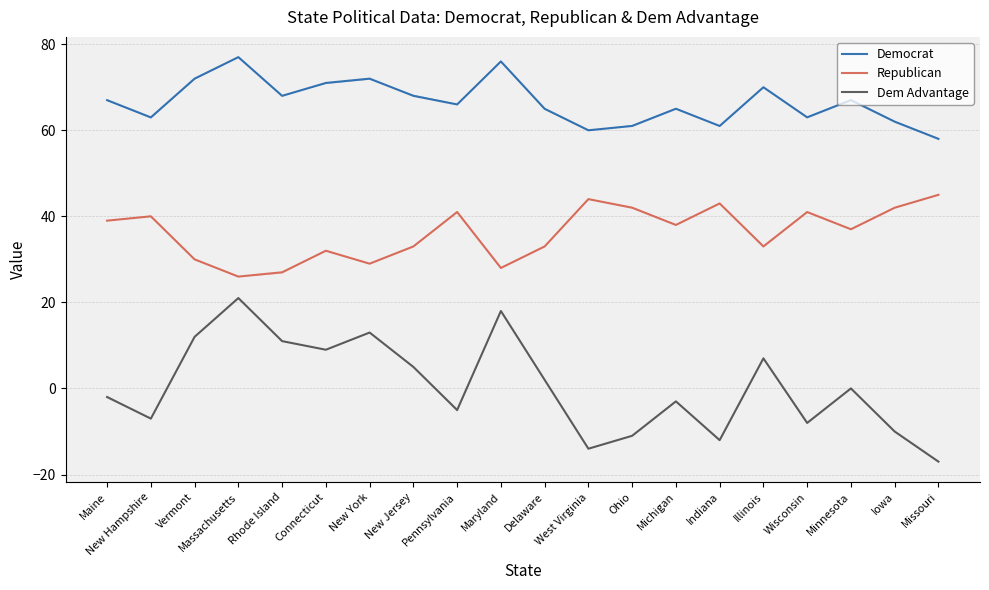

What is the total value across all series at Missouri?

86